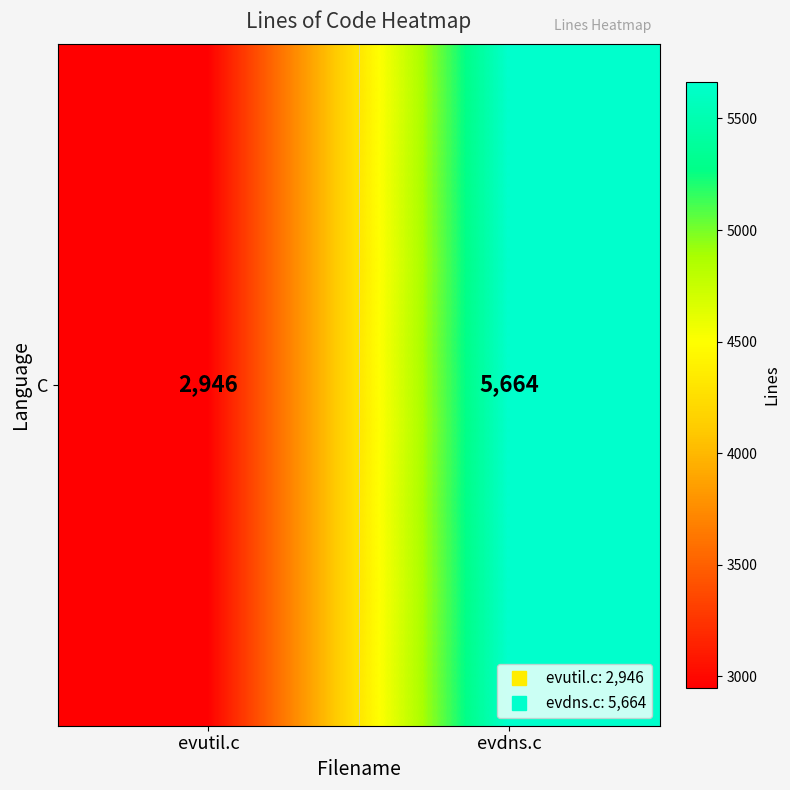

Between evdns.c and evutil.c, which is larger?

evdns.c